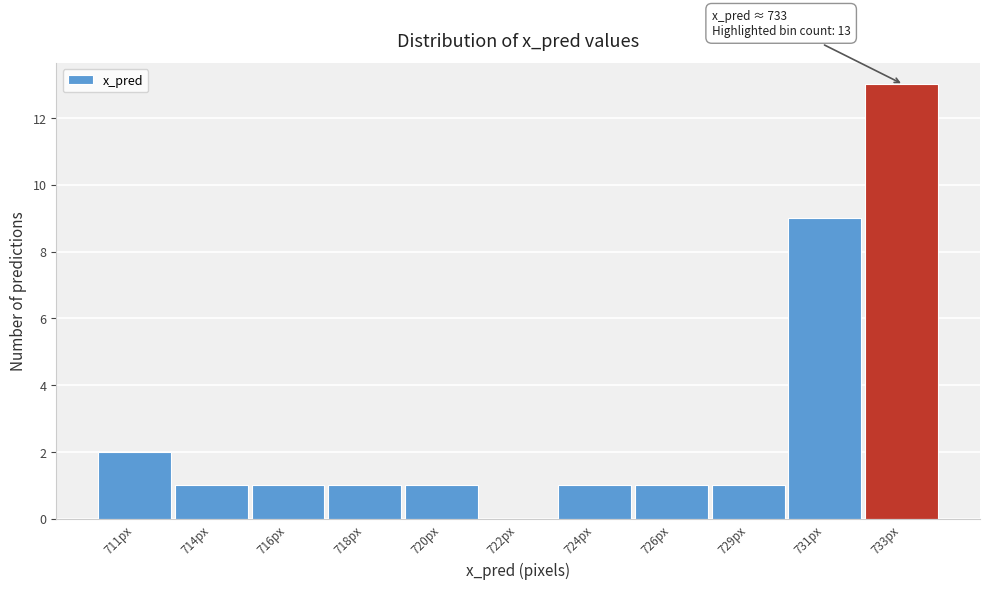

Reading left to right, extract all data points from this chart.

711px=2	714px=1	716px=1	718px=1	720px=1	722px=0	724px=1	726px=1	729px=1	731px=9	733px=13